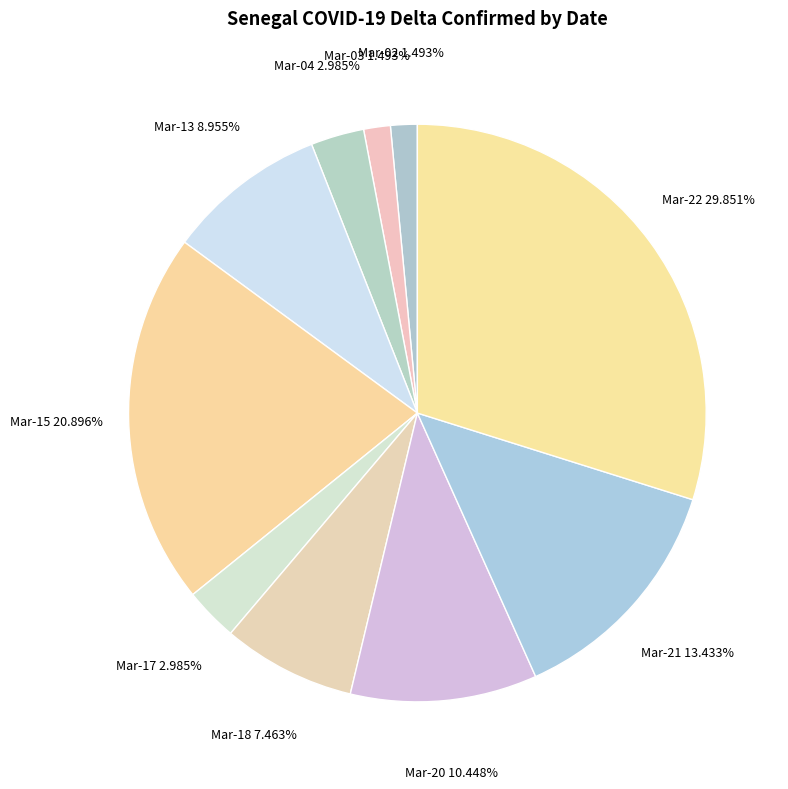

Does Mar-13 account for over 50% of the chart?

No